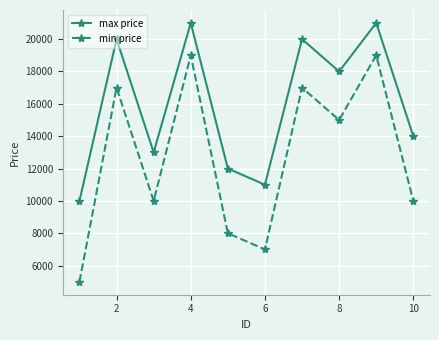

At how many categories does at least one series exceed 9568?

10